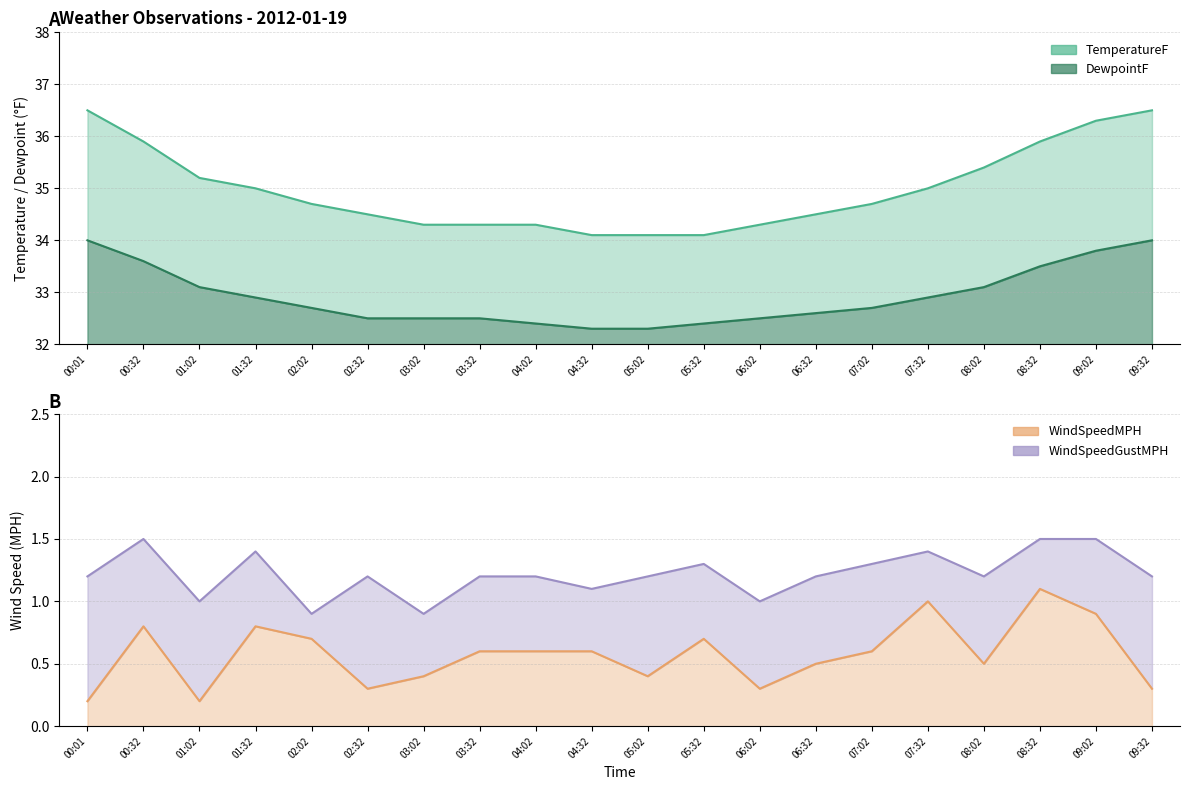

What is the sum of the WindSpeedGustMPH values at 01:02 and 02:32?

2.2